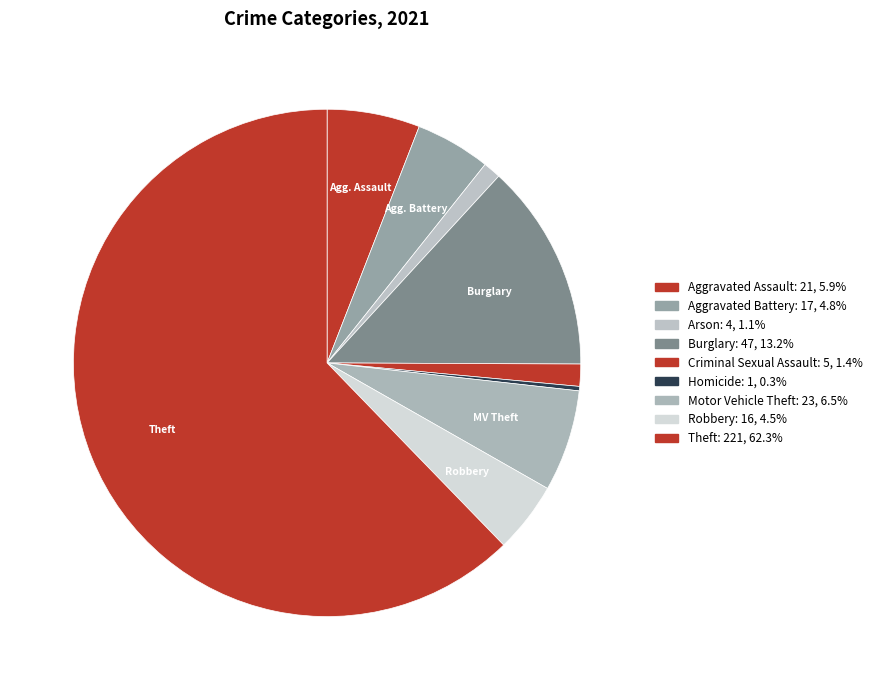

How many slices are in this pie chart?

9